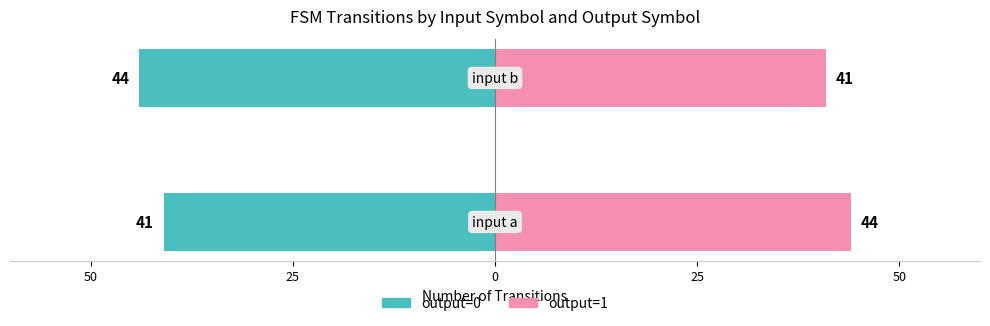

How many groups of bars are there?

2